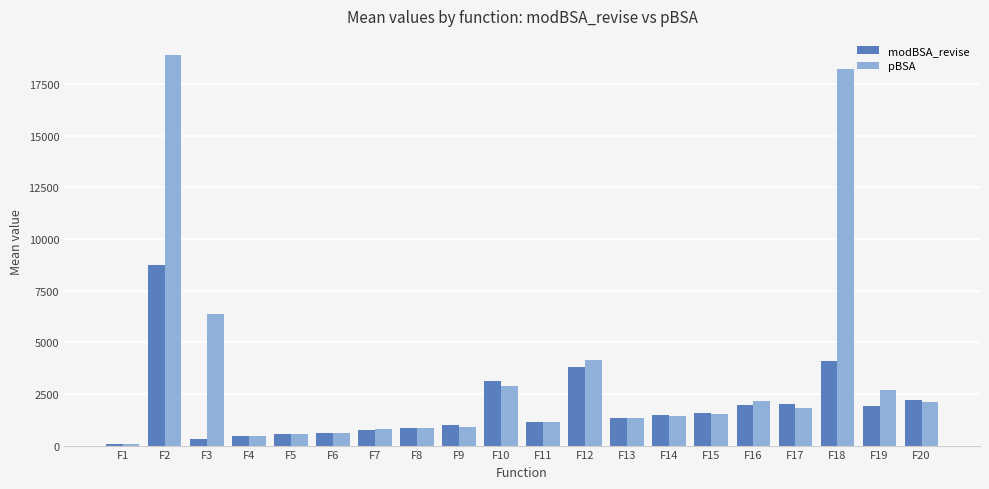

Rank the series by their maximum value, from lowest to highest.

modBSA_revise, pBSA